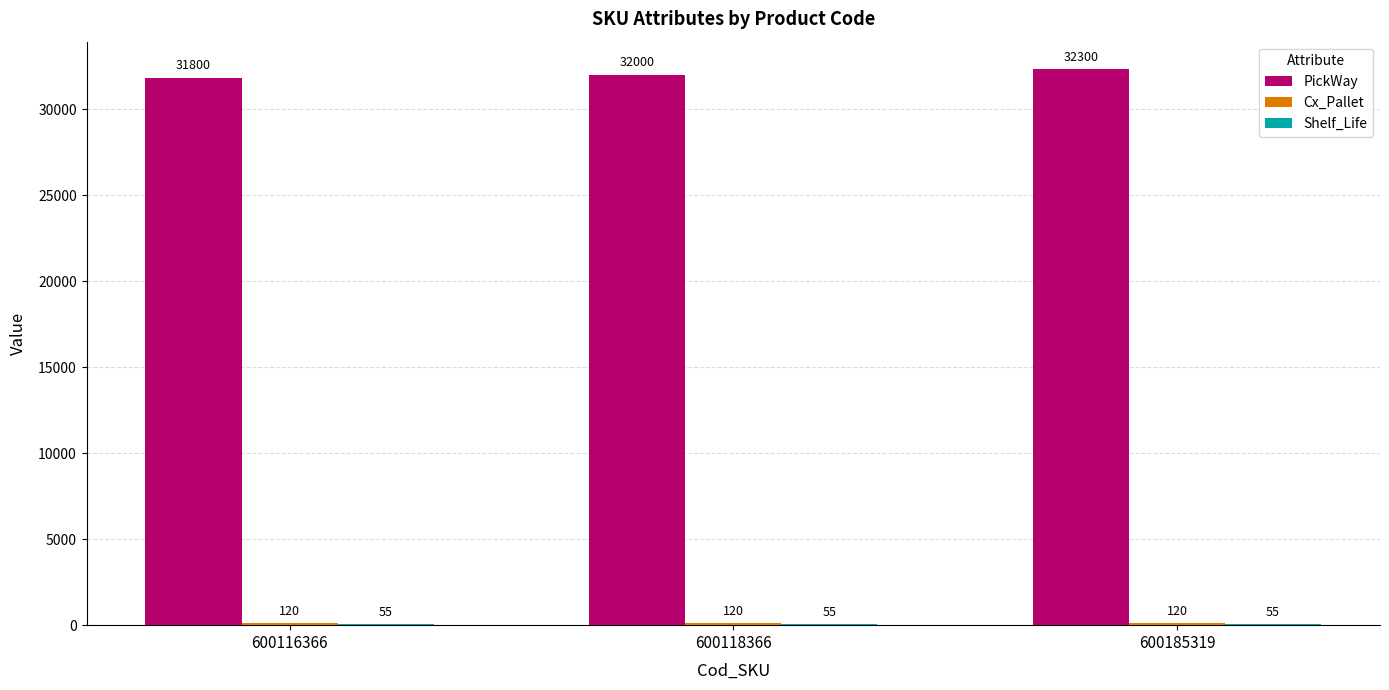

Which series changed the most between 600116366 and 600185319?

PickWay